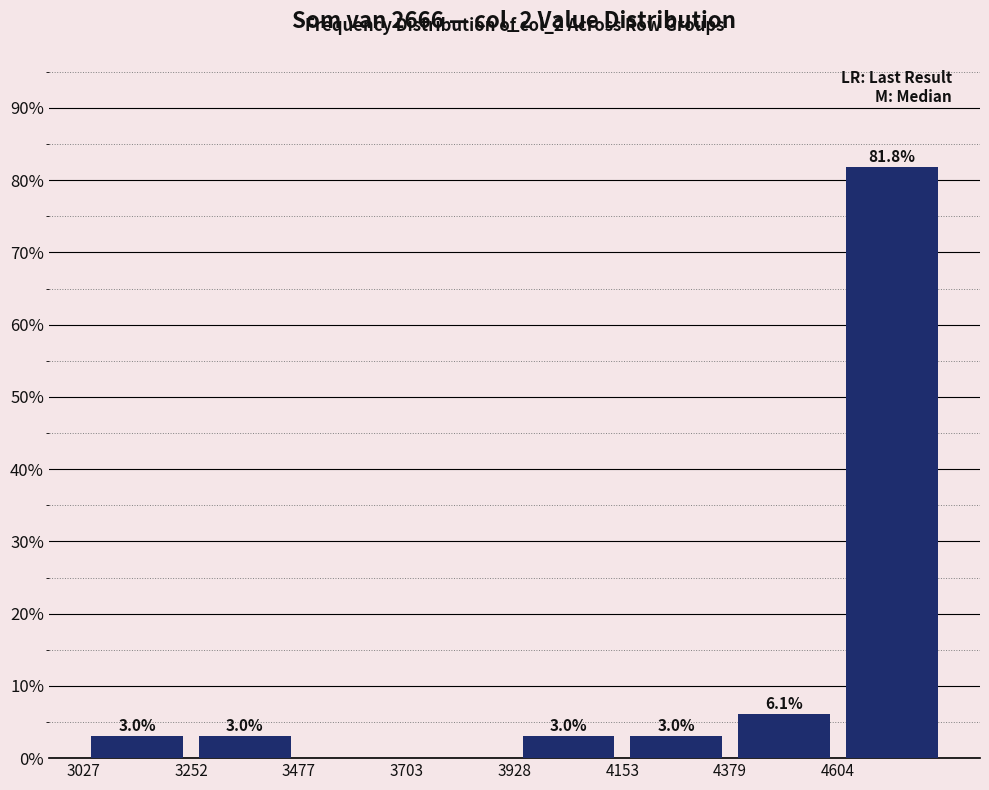

Over which range of the x-axis is the bar tallest?

4600 to 4850